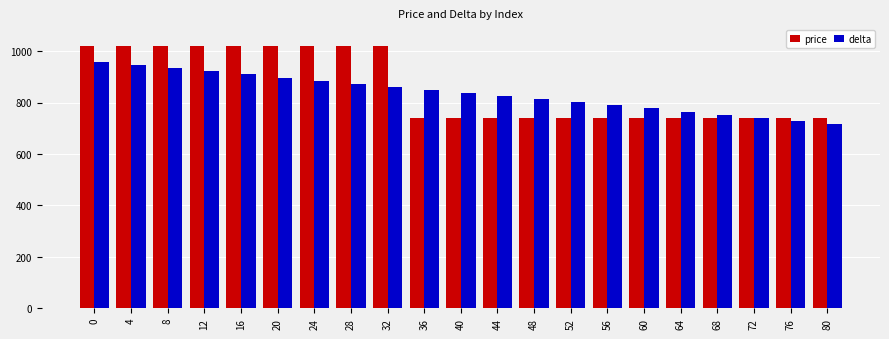

True or false: delta has a value of 1222 at 52.

False